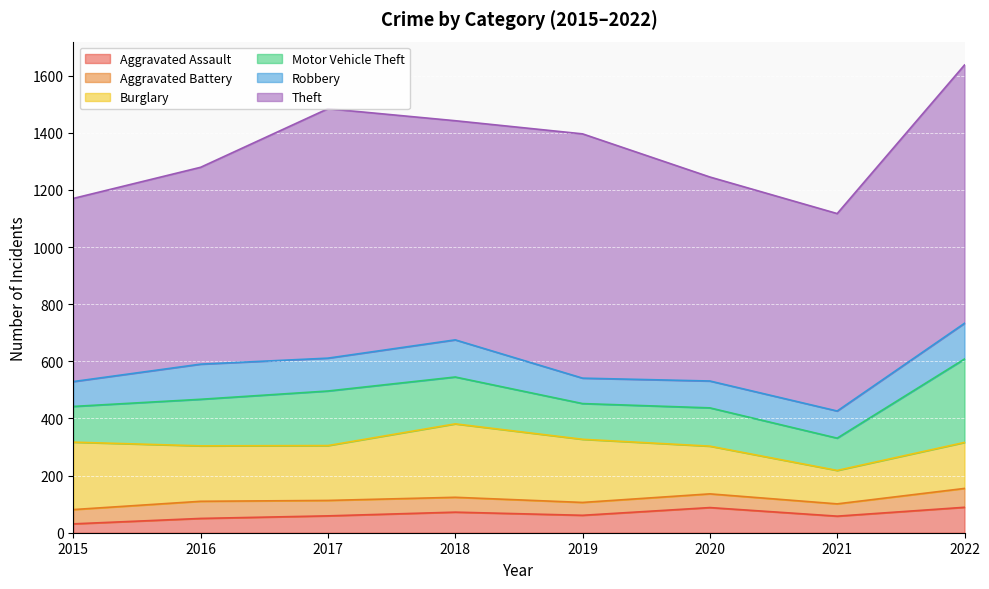

How many lines are shown in the chart?

6